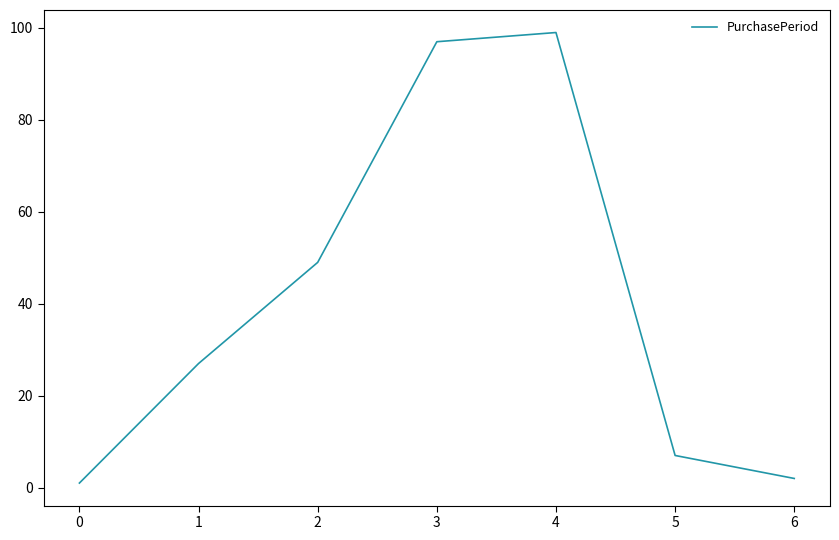

Which label corresponds to the smallest value in the chart?

0